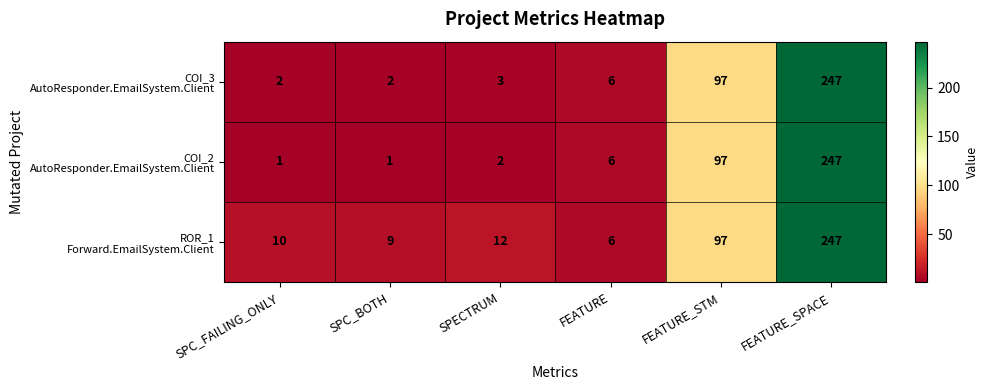

What is the greatest value displayed?

247